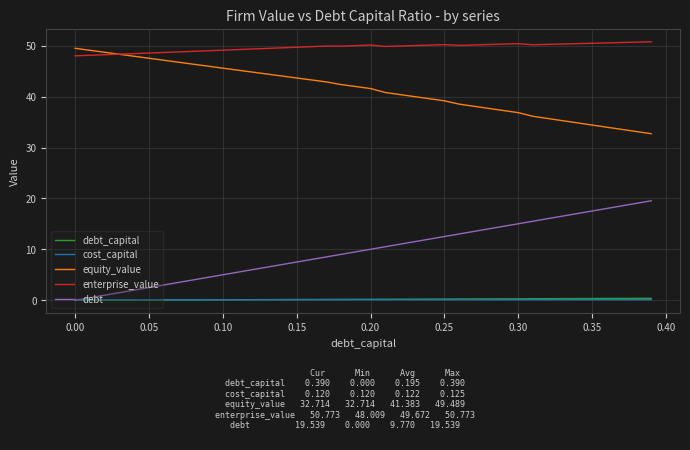

True or false: cost_capital and equity_value cross at least once.

False